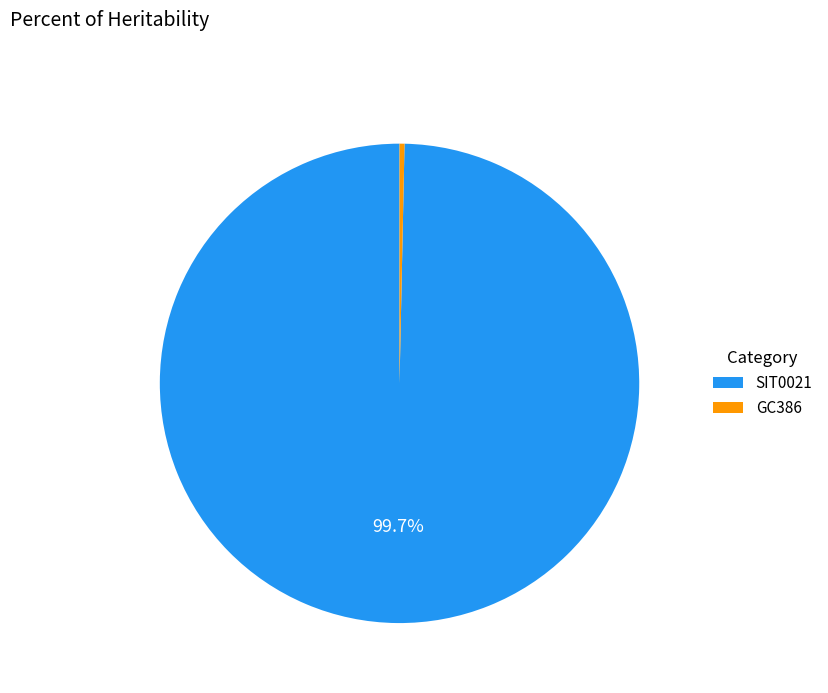

Between GC386 and SIT0021, which is larger?

SIT0021